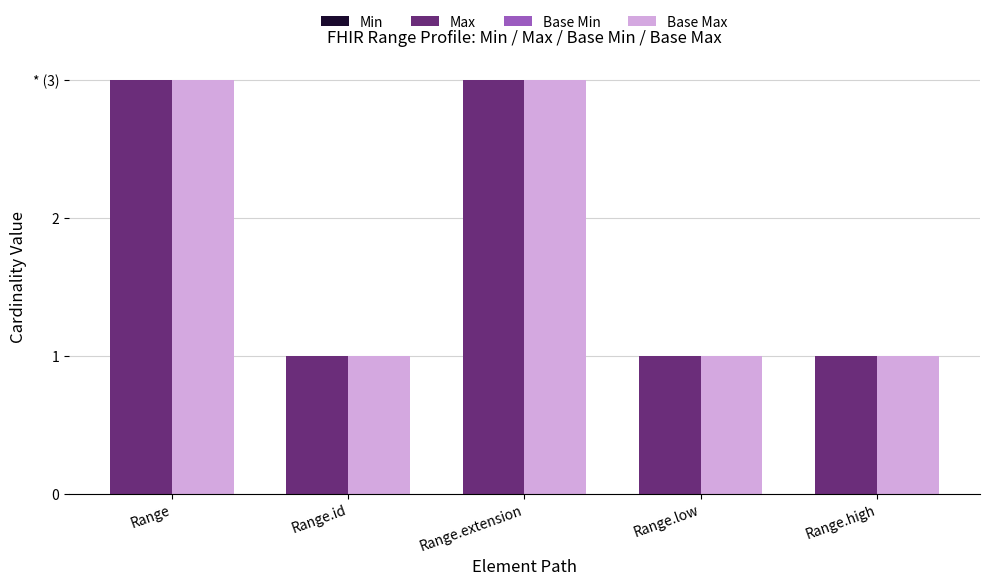

Rank the series at Range from lowest to highest value.

Min, Base Min, Max, Base Max